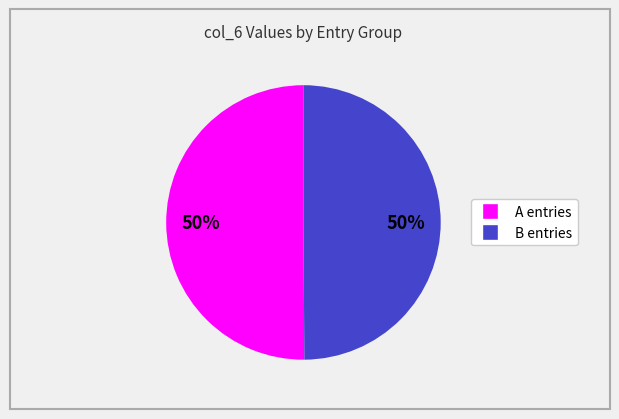

How many segments does this pie chart have?

2